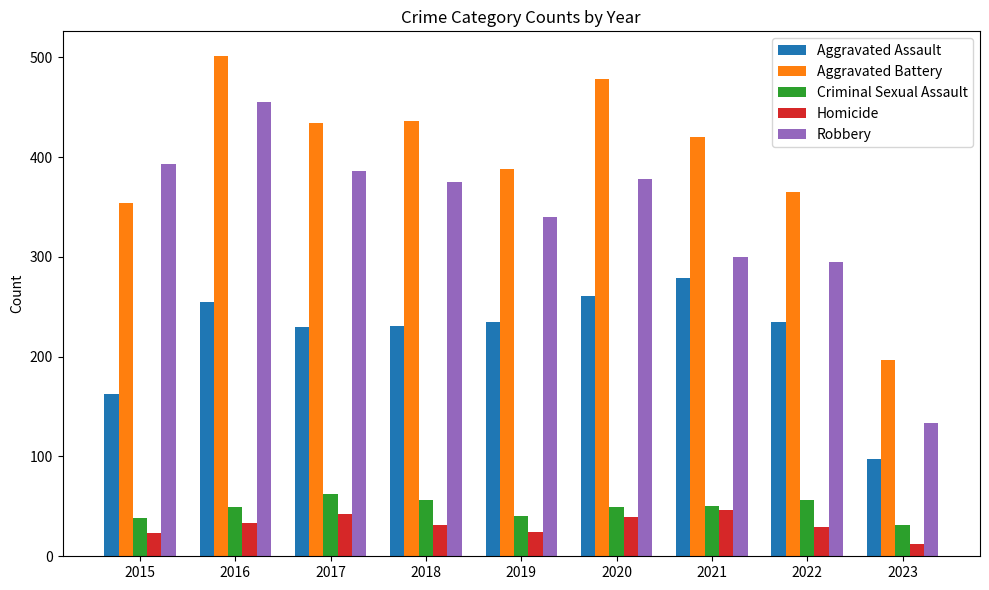

At 2023, list the series in order from largest to smallest.

Aggravated Battery, Robbery, Aggravated Assault, Criminal Sexual Assault, Homicide